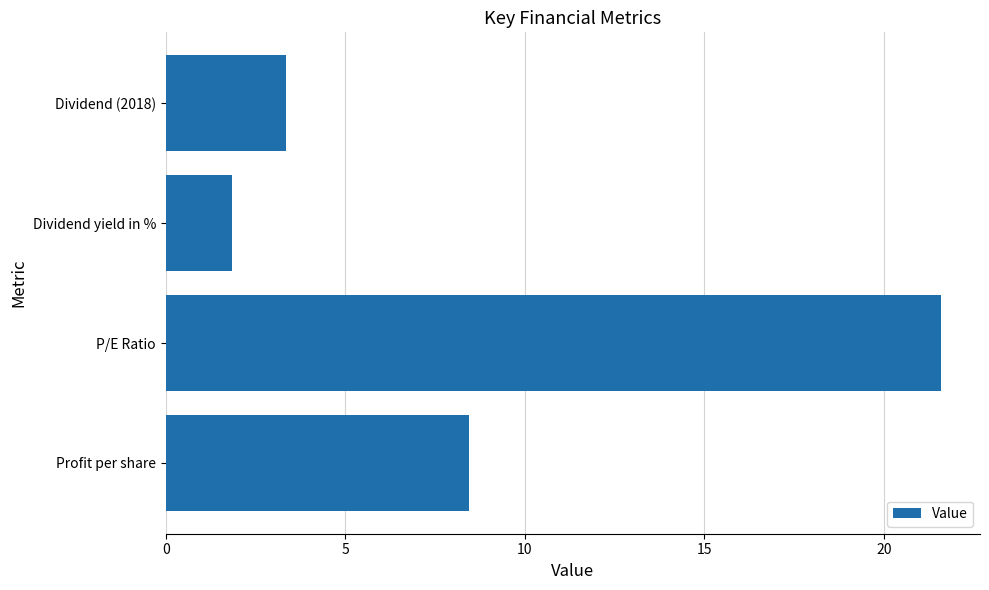

Does the chart contain stacked bars?

No